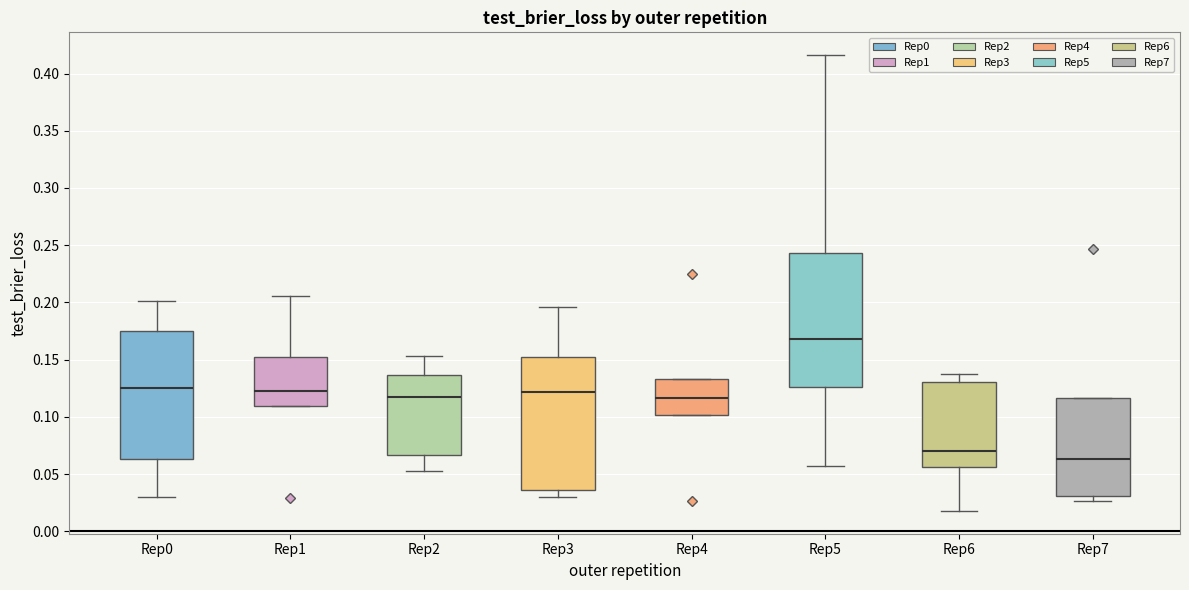

Where is the upper edge of the box for Rep5 on the y-axis? The values are not printed on the chart, so give them approximately, as read against the axis.

0.245